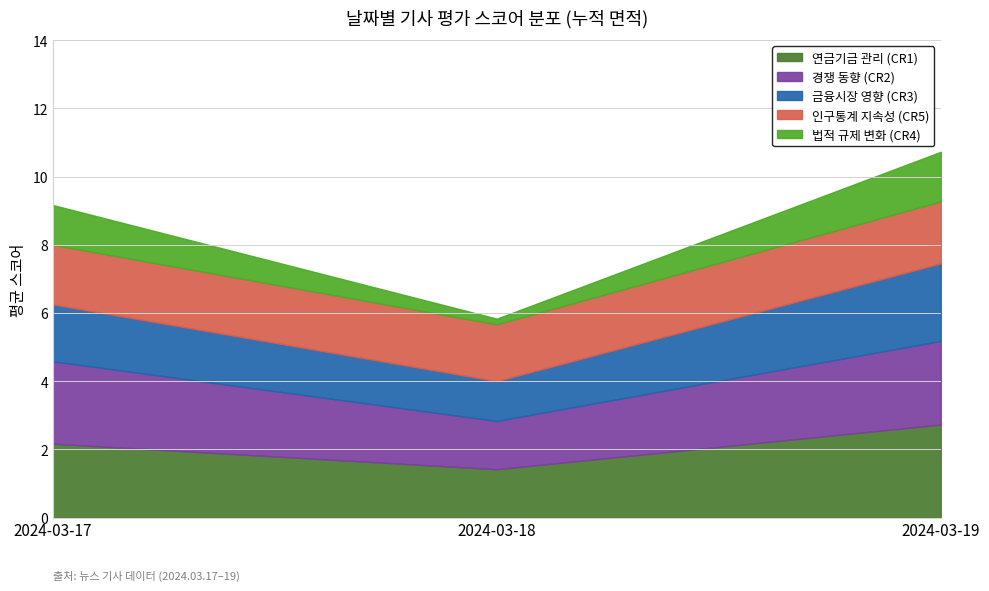

At which category is the sum across all series the highest?

2024-03-19